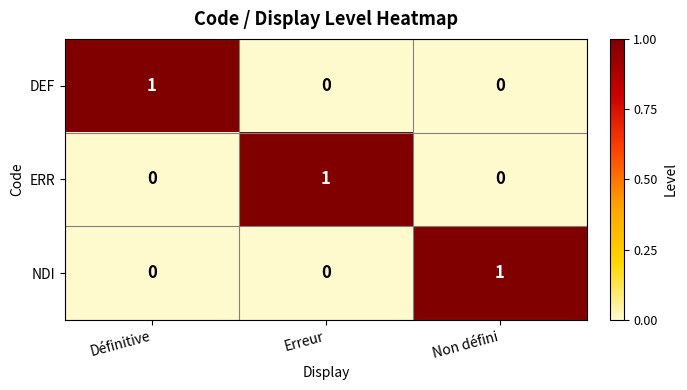

Count the ERR values in the range 0 to 1.

3